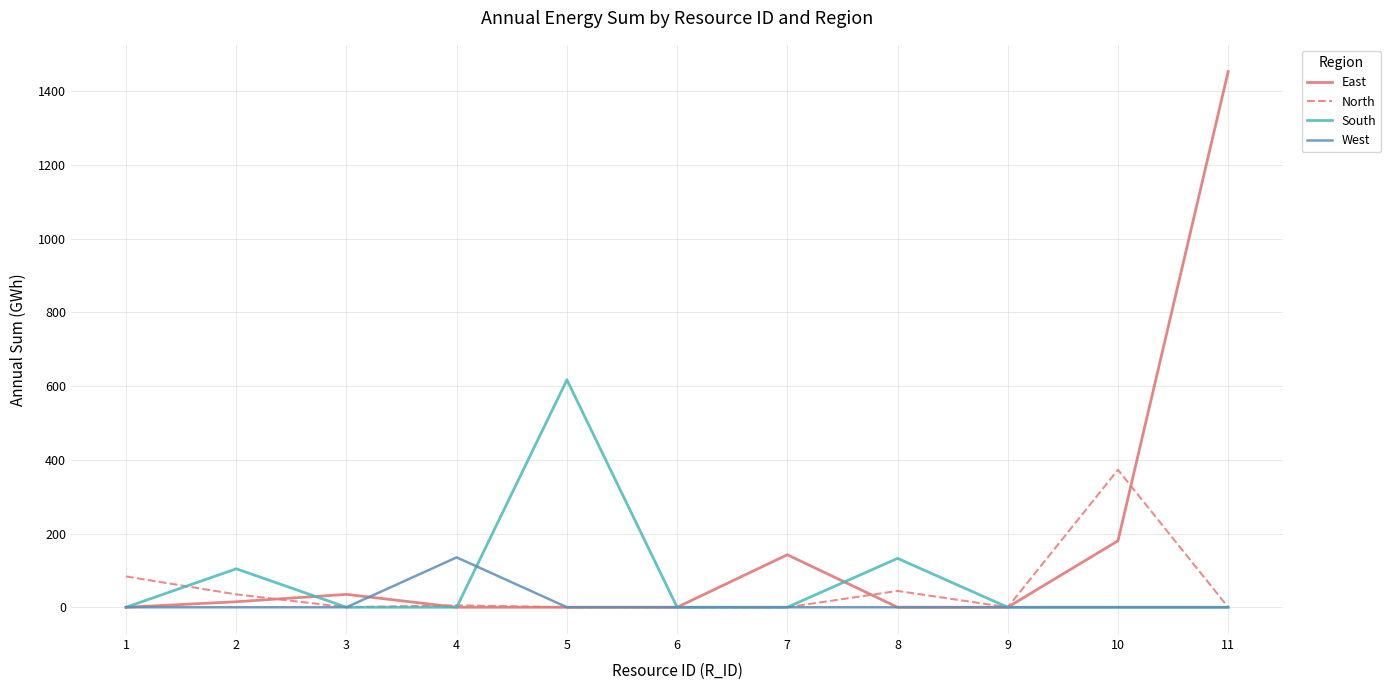

Between 6 and 8, which series saw the biggest shift?

South